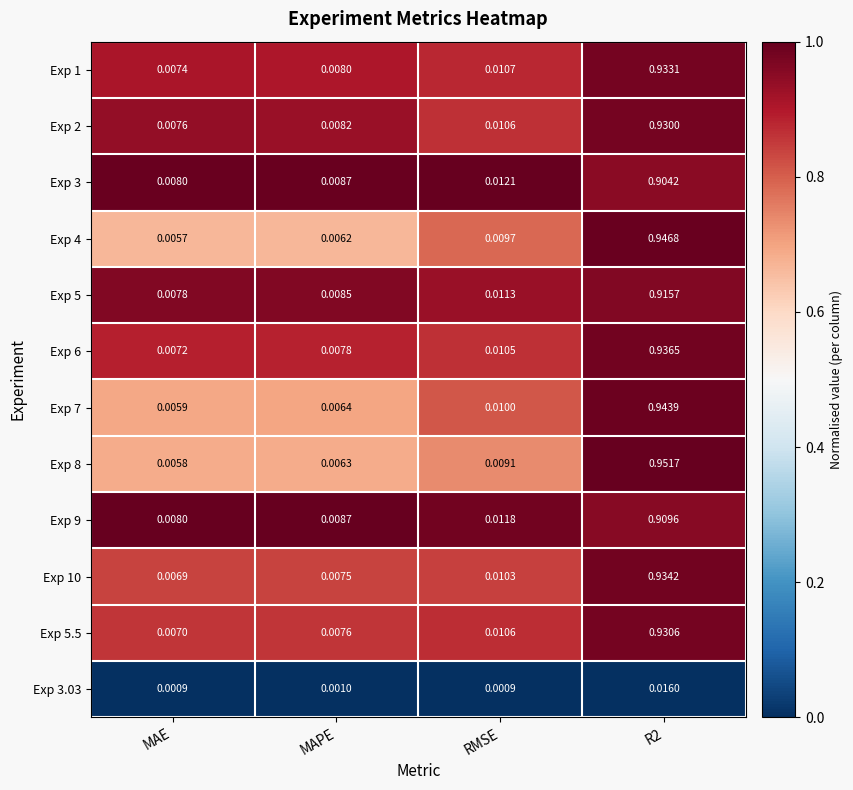

What is the total value across all series at MAE?

0.1